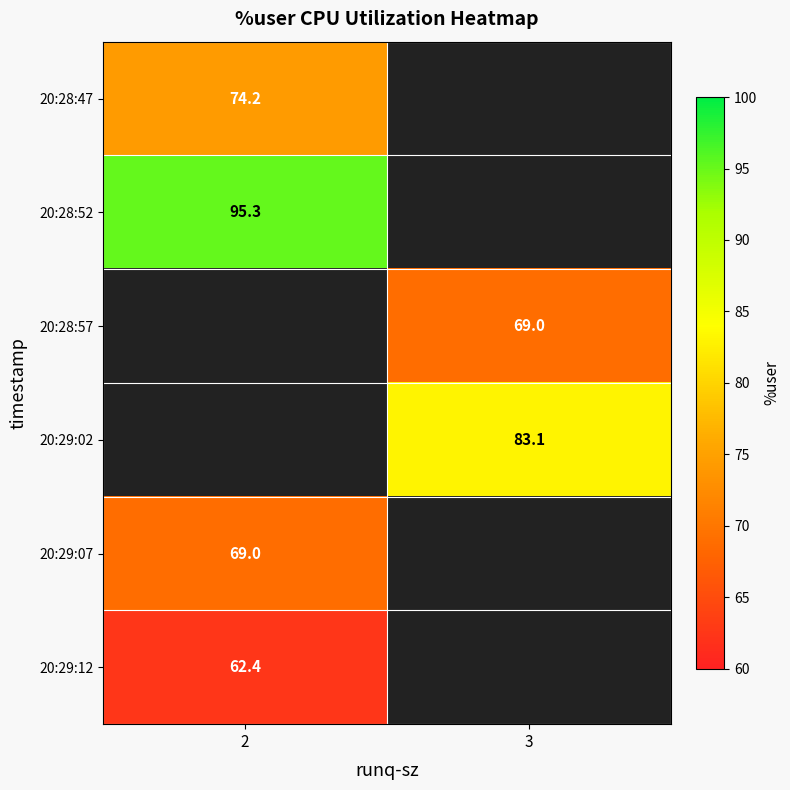

Is the value of 20:29:02 at 3 greater than the value of 20:28:47 at 2?

Yes